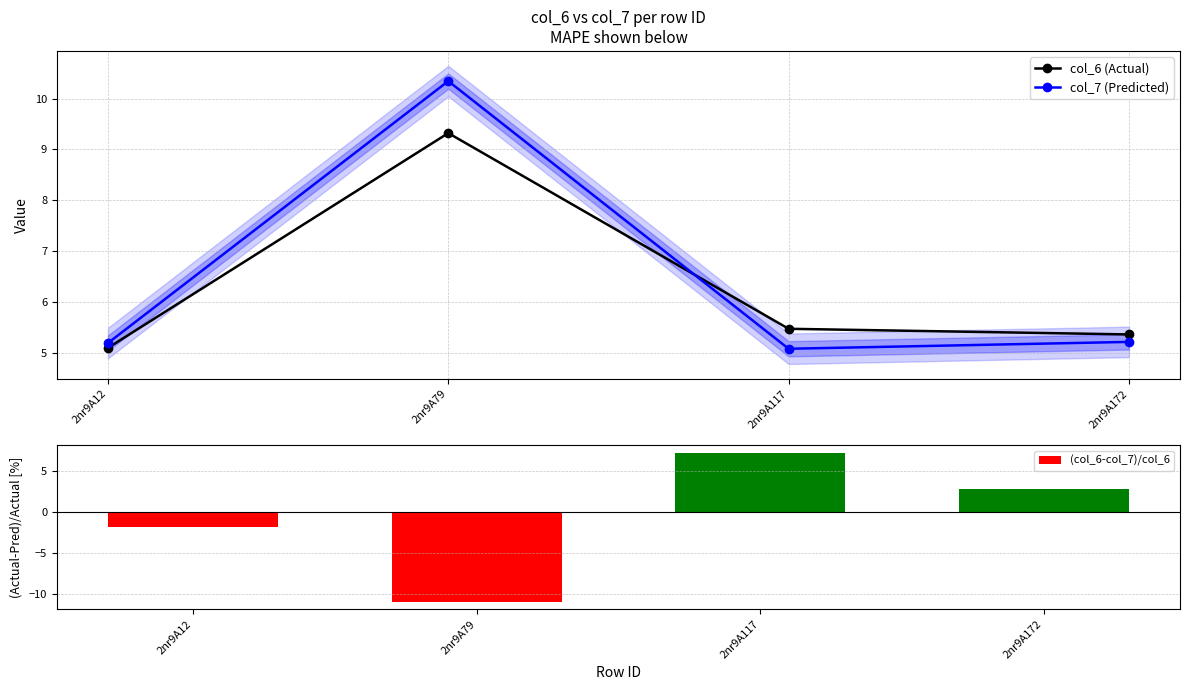

What are all the series names shown in the legend?

col_6 (Actual), col_7 (Predicted), (col_6-col_7)/col_6